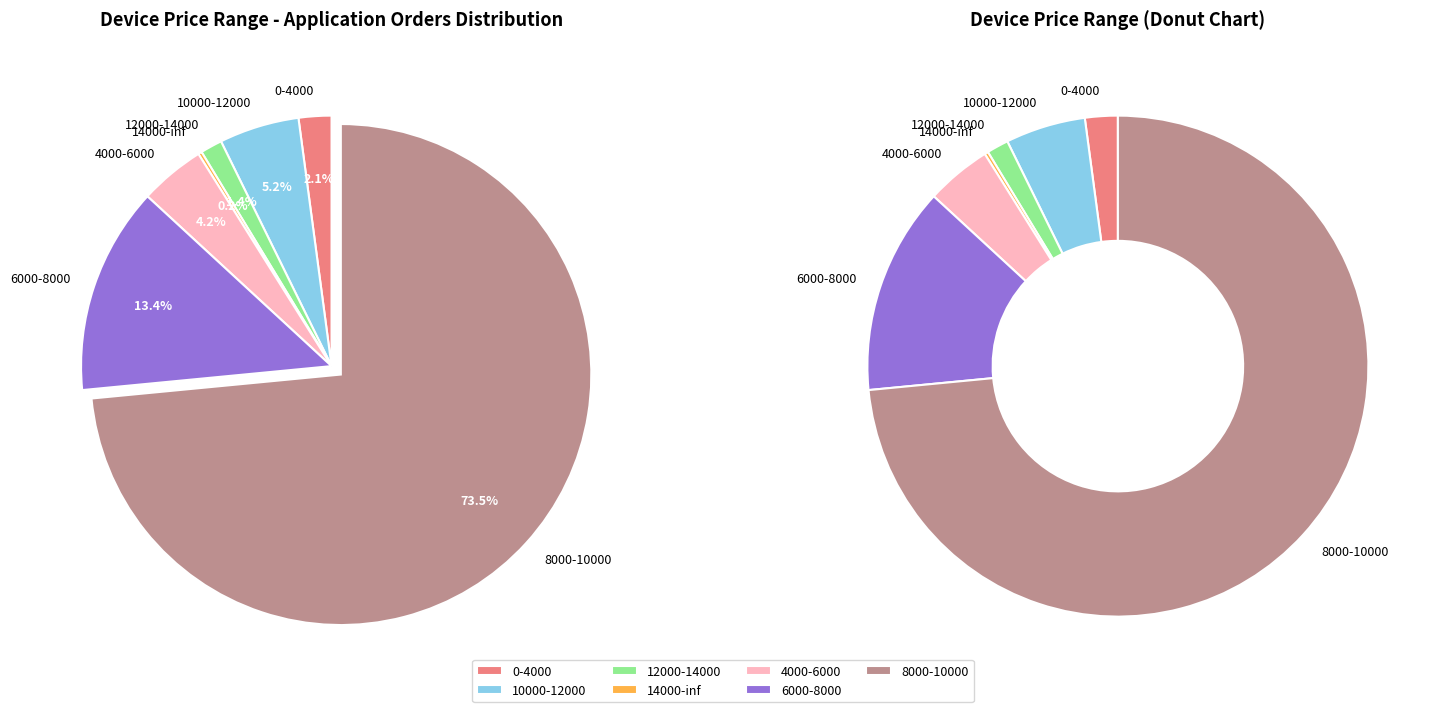

How many segments does this pie chart have?

7